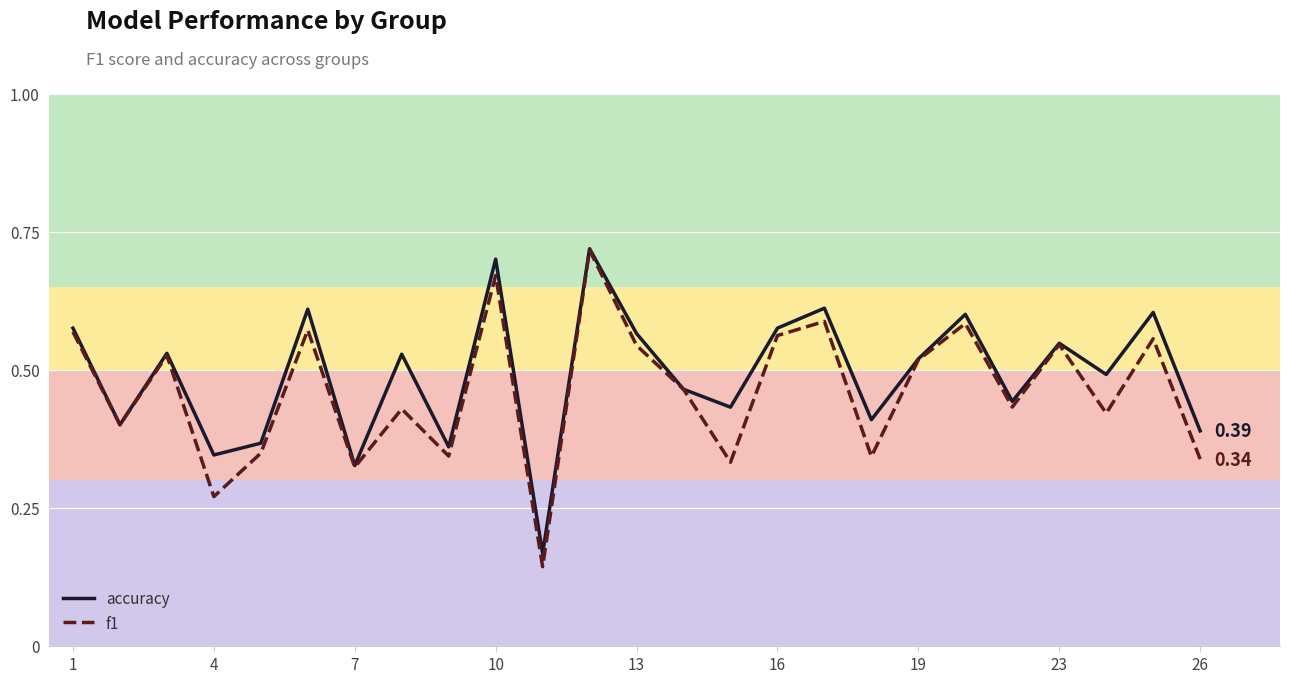

Which series has the widest spread of values?

f1